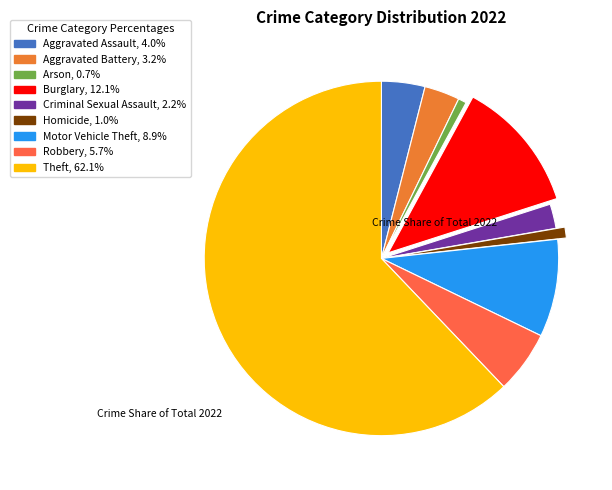

Does Aggravated Battery account for over 50% of the chart?

No